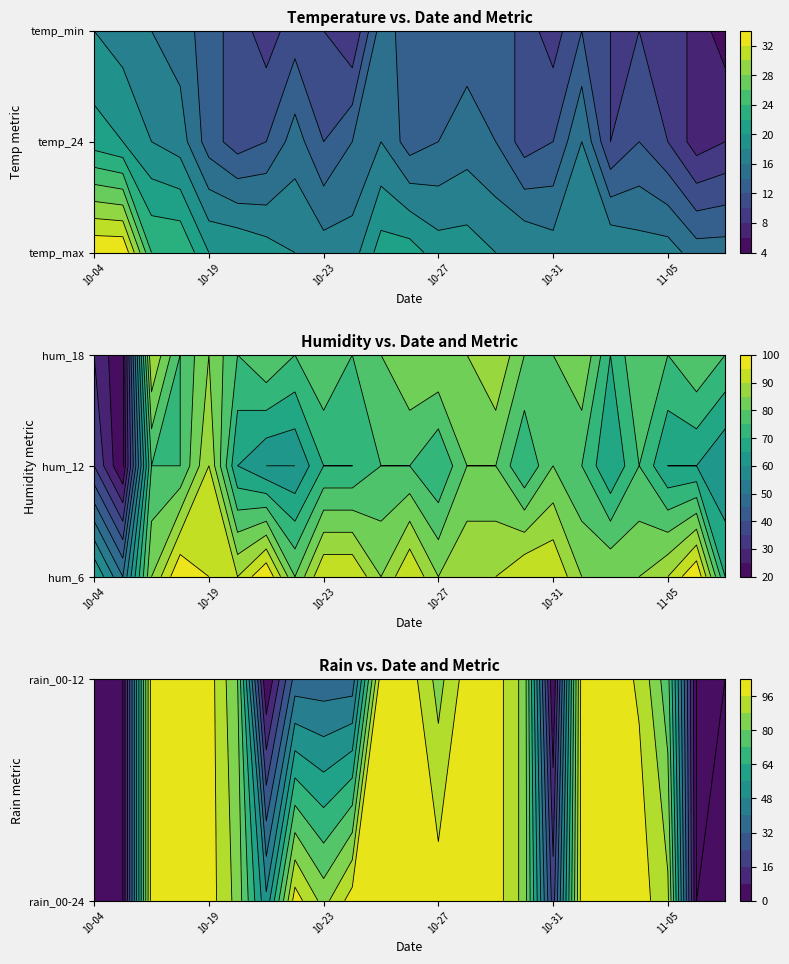

Rank the series at 10 from lowest to highest value.

hum_12, hum_18, hum_6, rain_00-24, rain_00-12